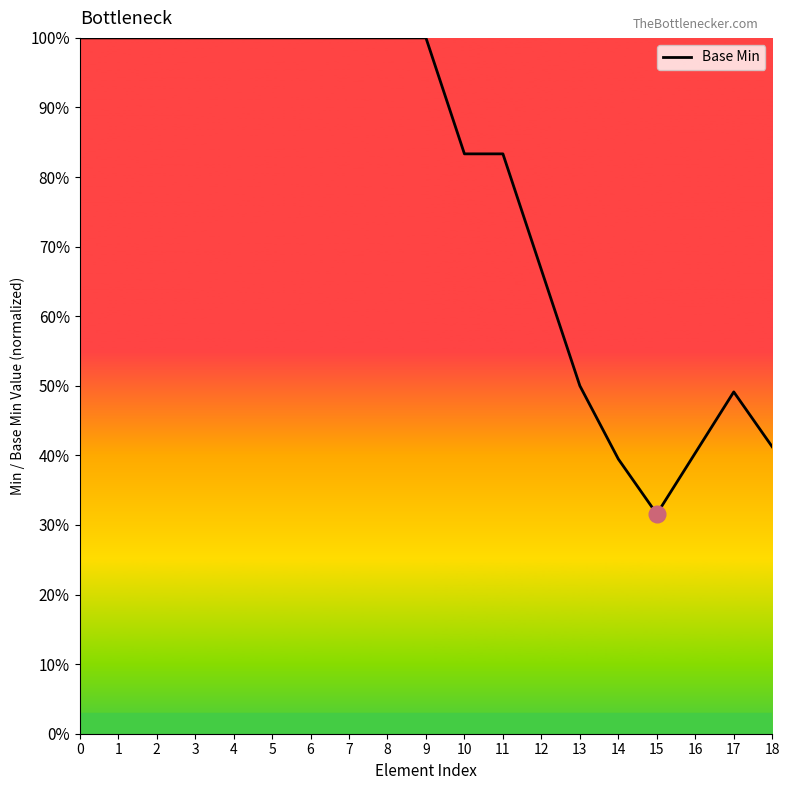

Does the chart have visible grid lines?

No